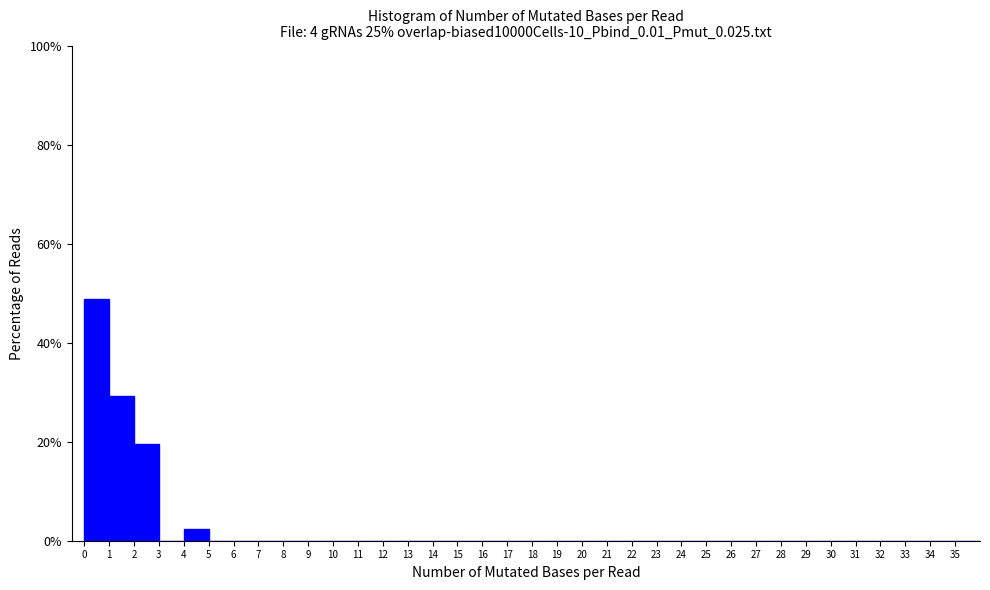

Reading left to right, transcribe this chart: for each bar, give the range it covers on the x-axis and its height. The values are not printed on the chart, so give them approximately, as read against the axis.

0 to 1: 48
1 to 2: 30
2 to 3: 20
3 to 4: 0
4 to 5: 2
5 to 6: 0
6 to 7: 0
7 to 8: 0
8 to 9: 0
9 to 10: 0
10 to 11: 0
11 to 12: 0
12 to 13: 0
13 to 14: 0
14 to 15: 0
15 to 16: 0
16 to 17: 0
17 to 18: 0
18 to 19: 0
19 to 20: 0
20 to 21: 0
21 to 22: 0
22 to 23: 0
23 to 24: 0
24 to 25: 0
25 to 26: 0
26 to 27: 0
27 to 28: 0
28 to 29: 0
29 to 30: 0
30 to 31: 0
31 to 32: 0
32 to 33: 0
33 to 34: 0
34 to 35: 0
35 to 36: 0